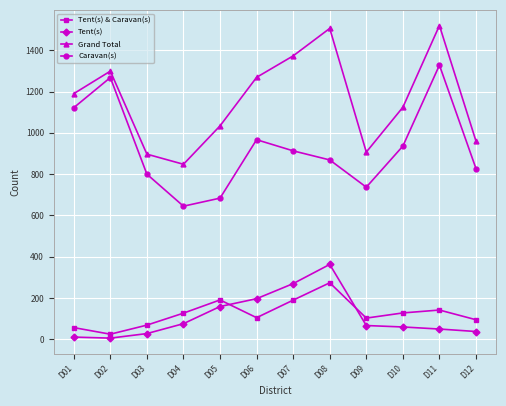

Which series has the largest range (max minus min)?

Caravan(s)